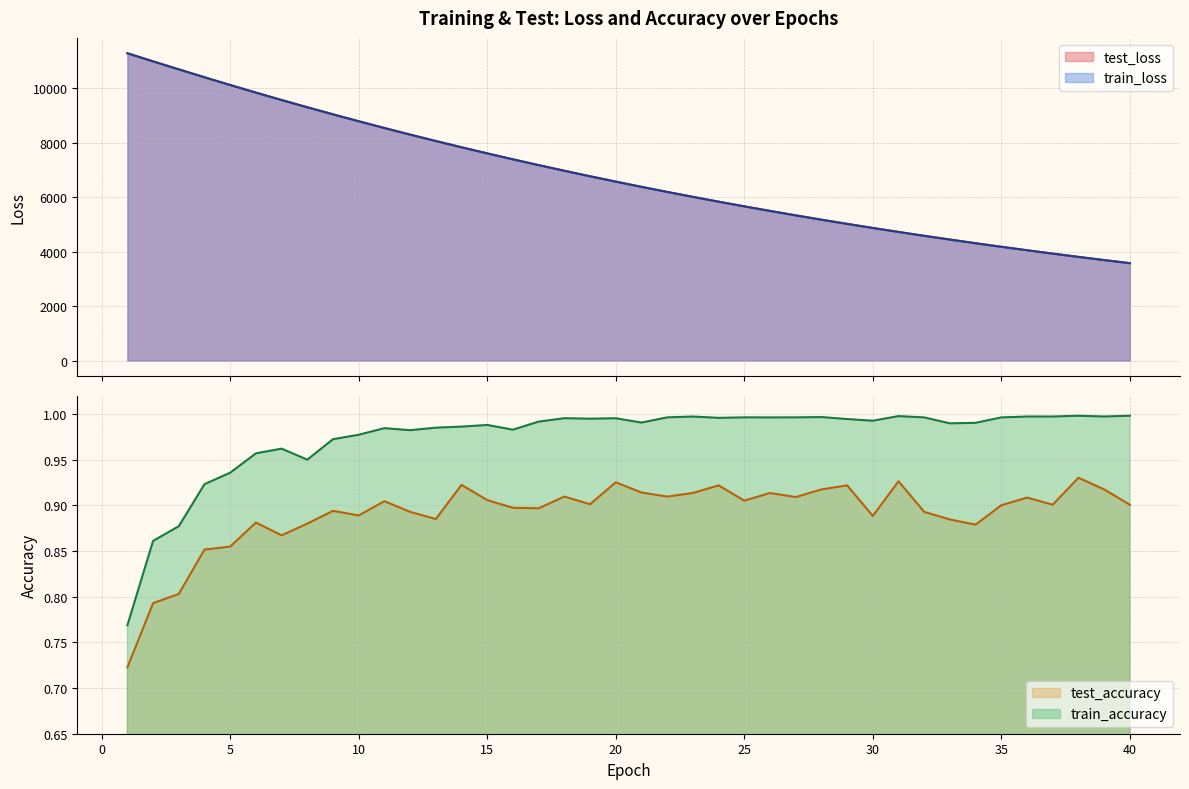

True or false: test_loss and train_loss intersect in this chart.

False